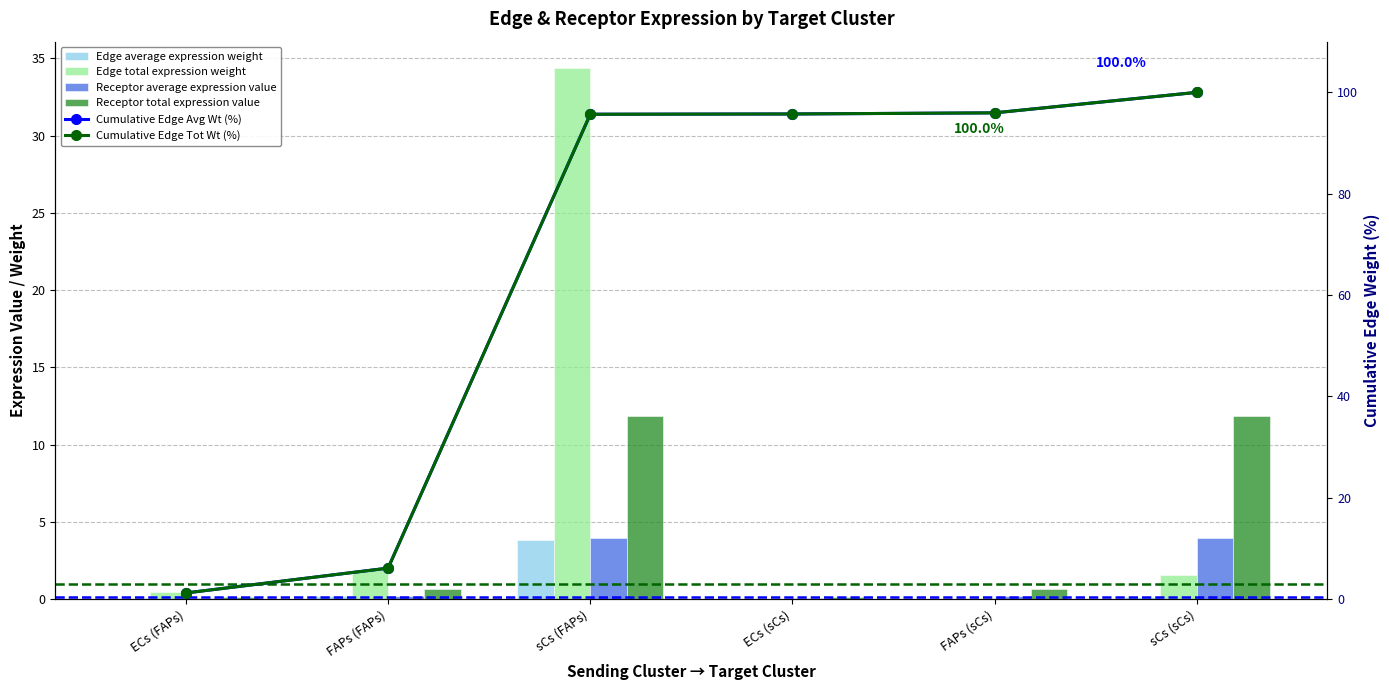

The value of Receptor total expression value at ECs (FAPs) is 0.1. True or false?

False